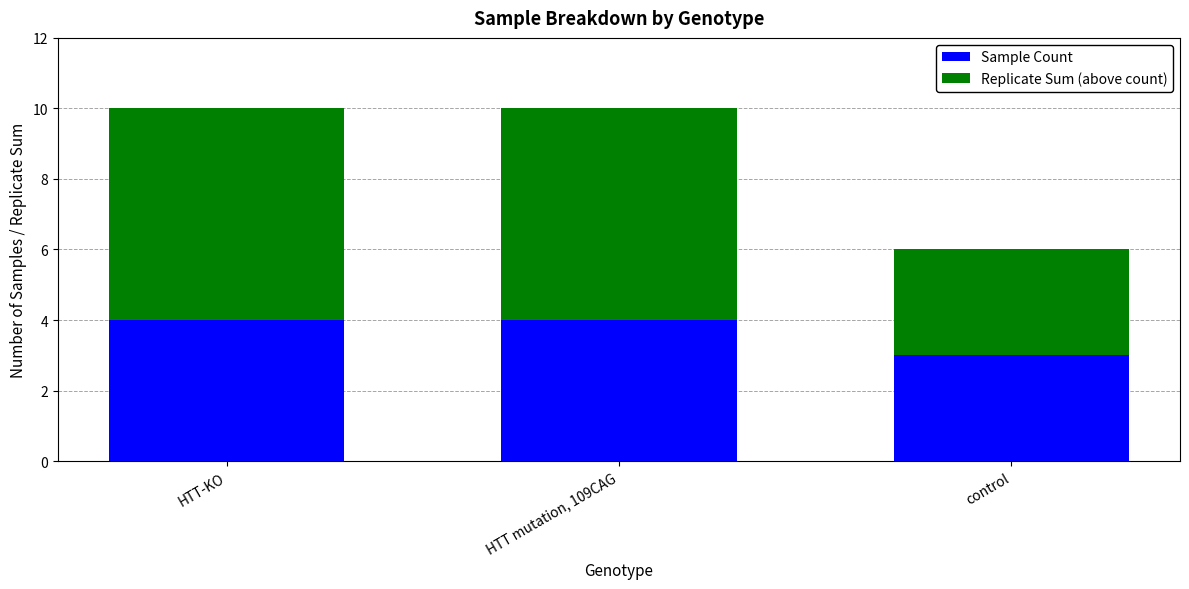

Are the bars horizontal?

No